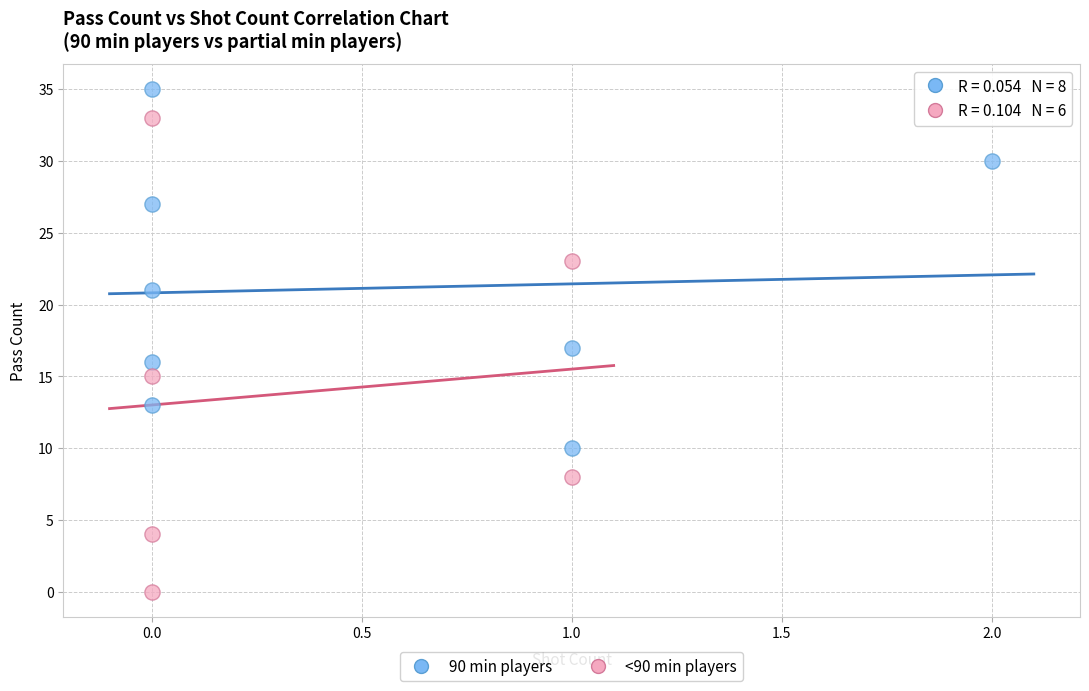

Which series contains the lowest Y value?

<90 min players